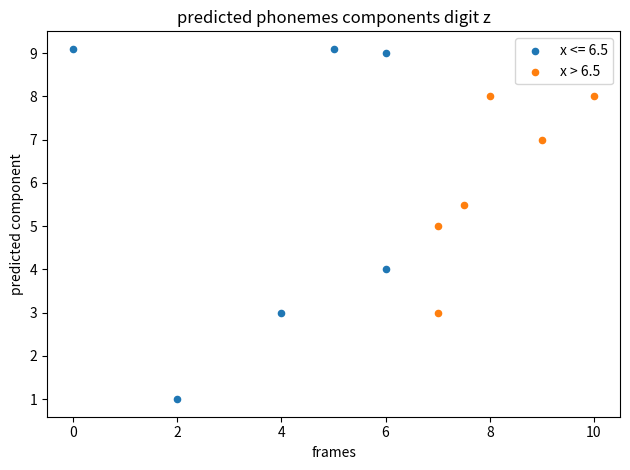

Which series reaches the minimum Y coordinate?

x <= 6.5